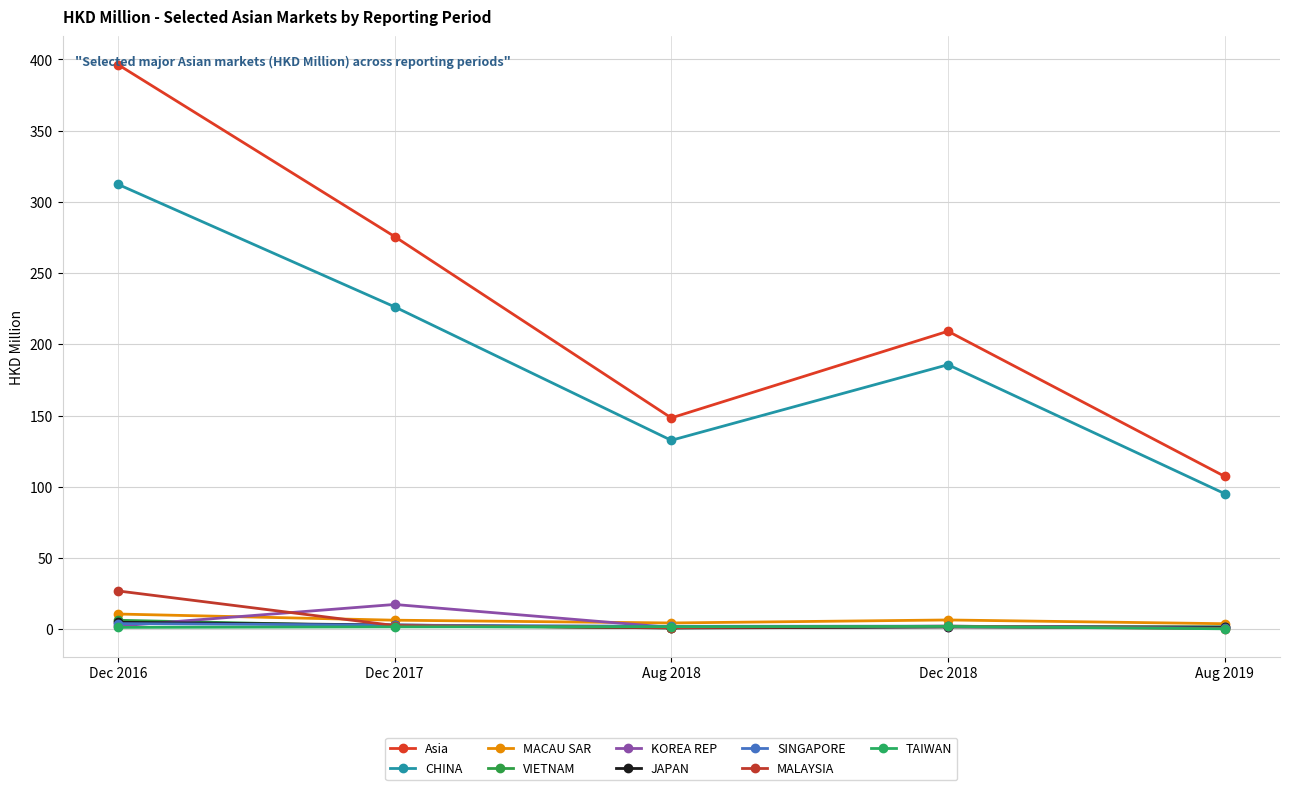

How many lines are shown in the chart?

9